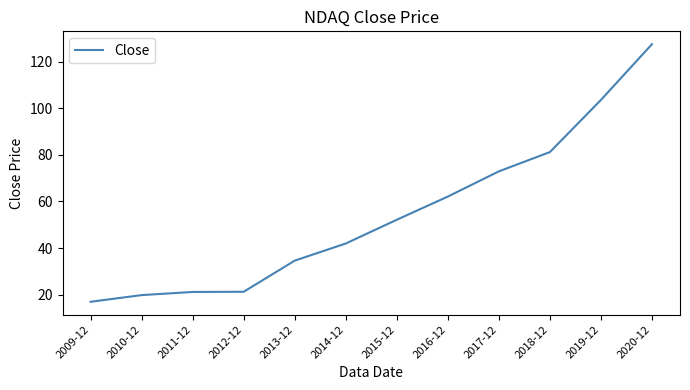

What is the maximum value shown in the chart?

127.4